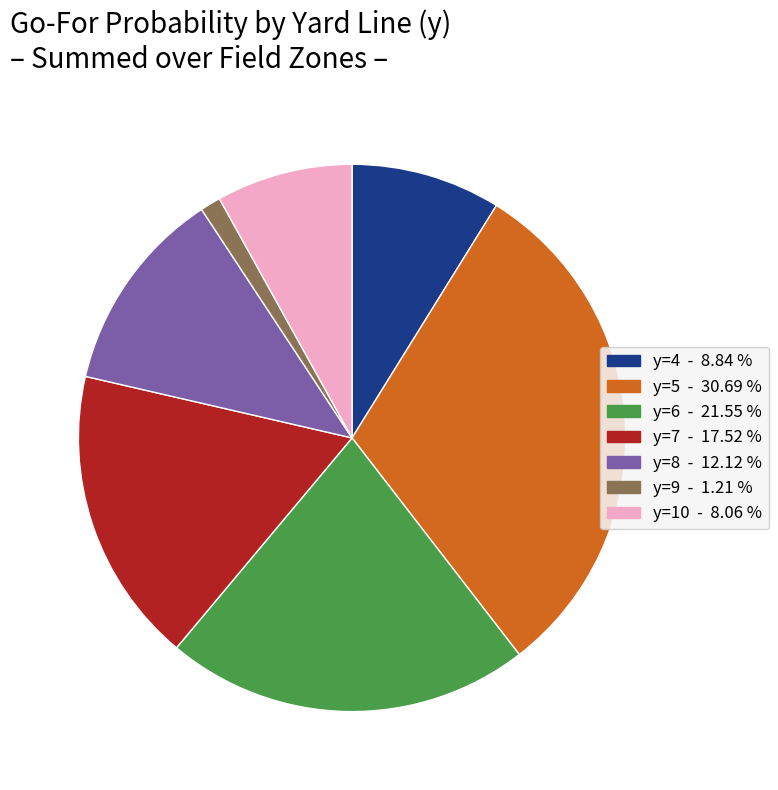

Count the number of slices in the pie.

7